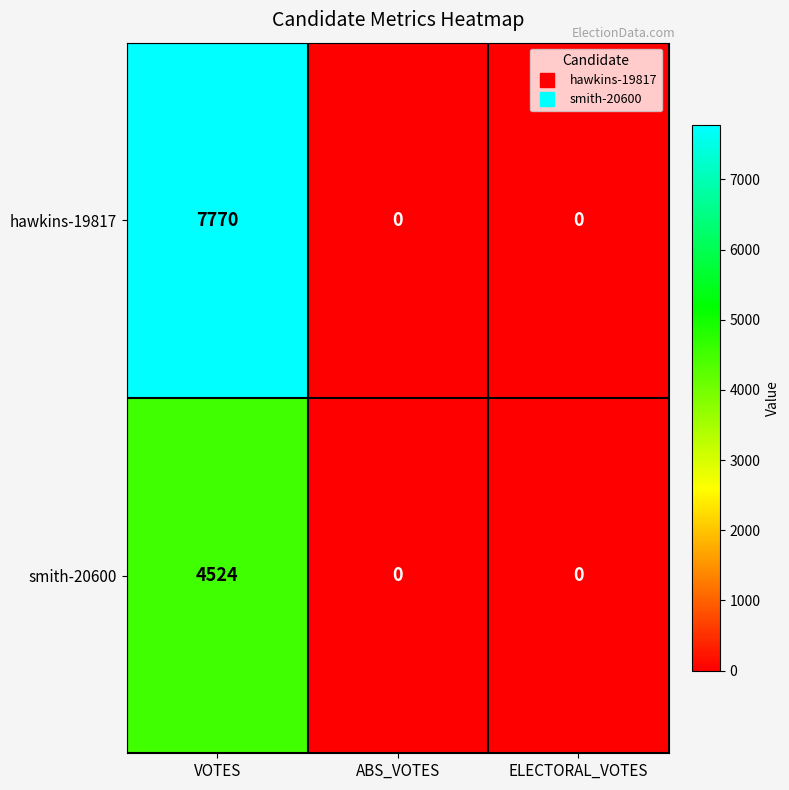

What is the spread (max minus min) of values at VOTES?

3246